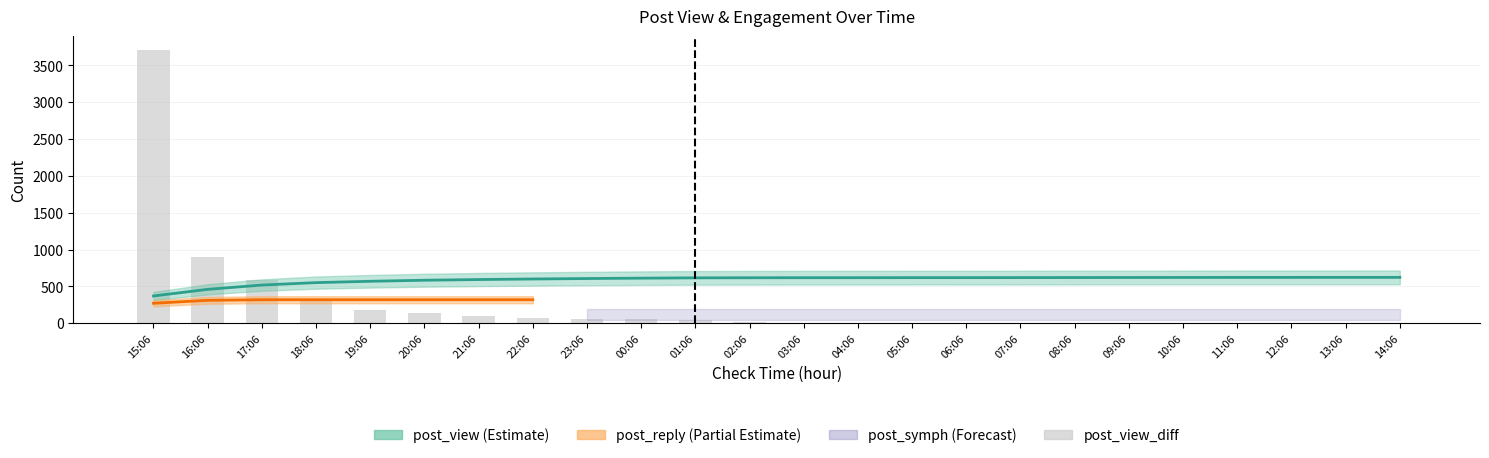

What is the label of the 15th bar from the left?

05:06